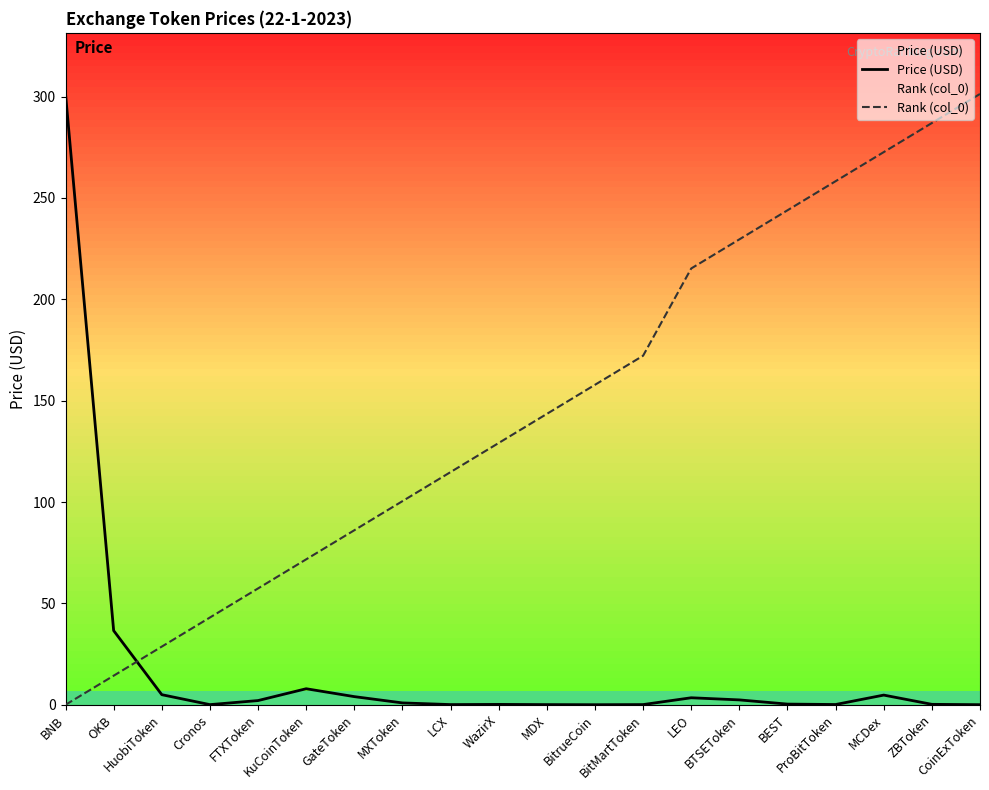

What is the label of the 12th point from the right?

LCX